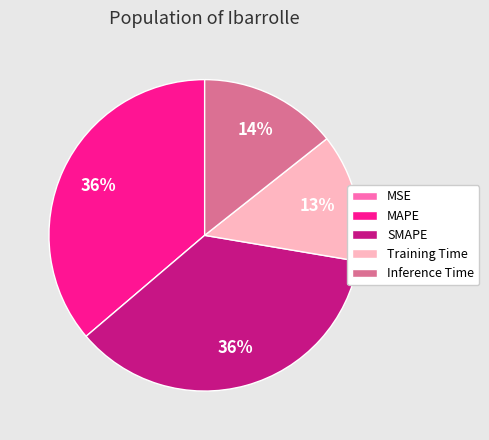

Does SMAPE represent more than half of the total?

No